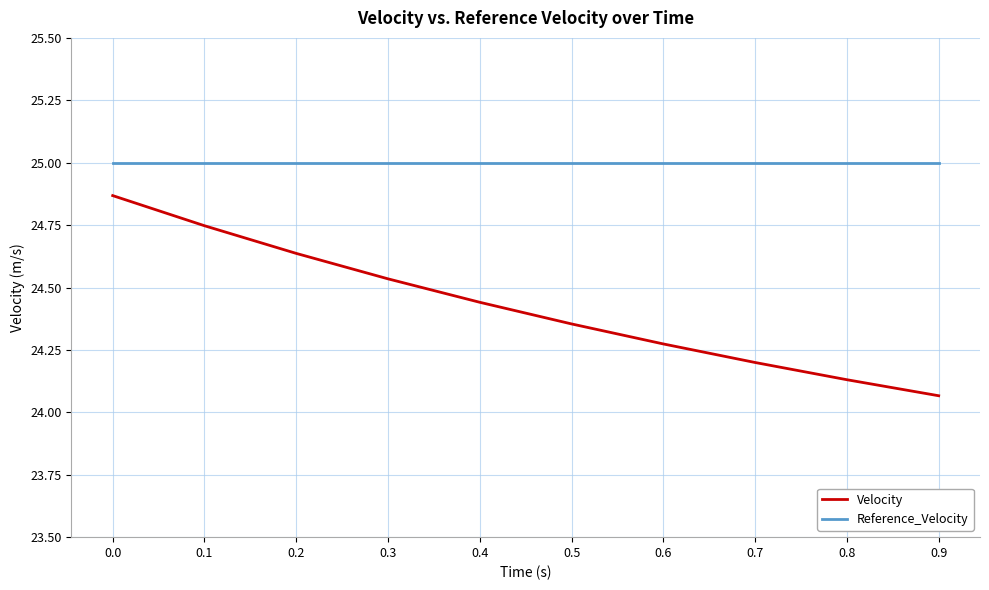

Which series changed the most between 0.0 and 0.2?

Velocity